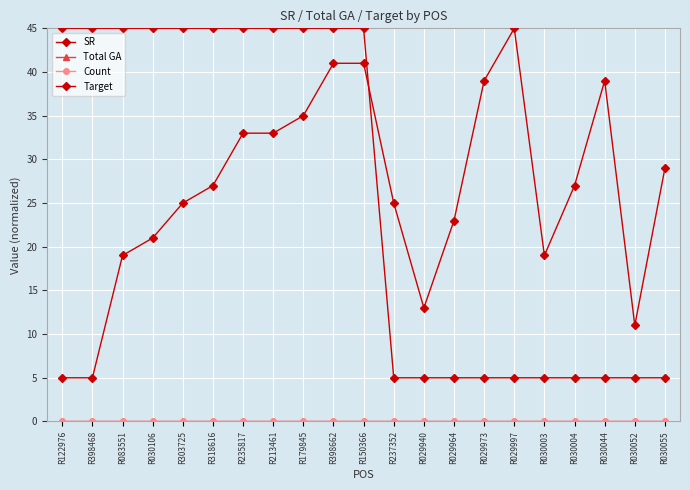

Is this an area chart (filled region under the line)?

No